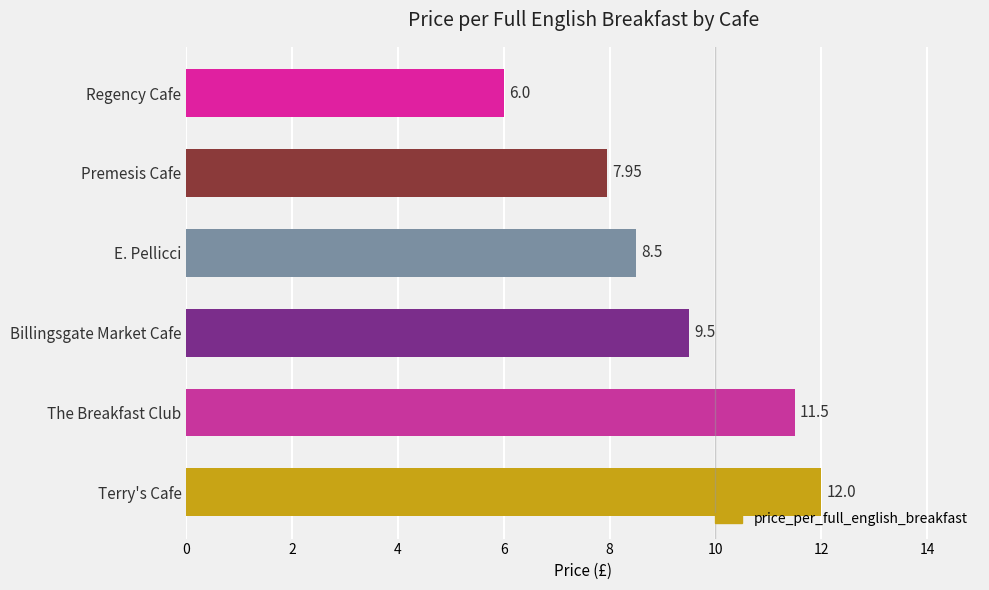

Does the chart contain any negative values?

No